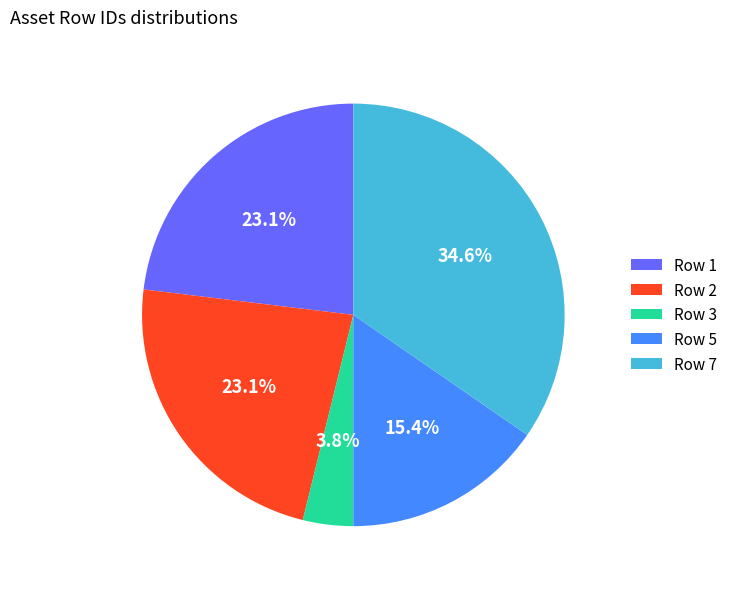

Which slice is the largest?

Row 7